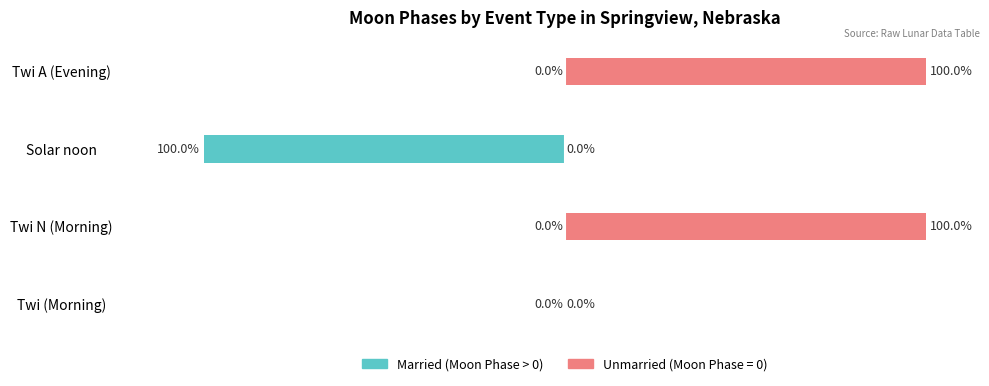

Rank the series by their average value, from highest to lowest.

Unmarried, Married